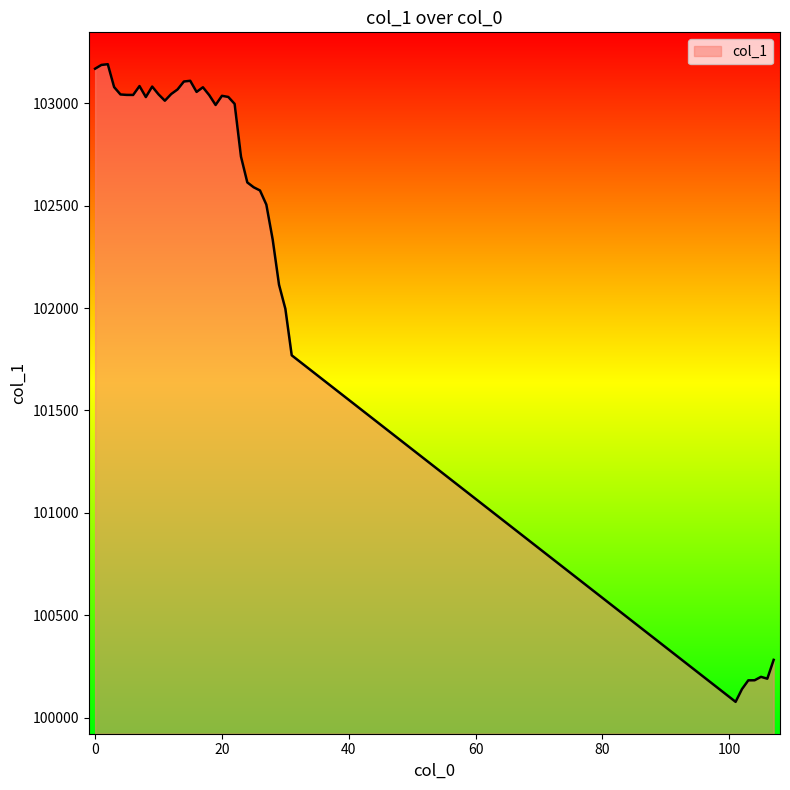

What is the difference between the maximum and minimum values?

3114.3